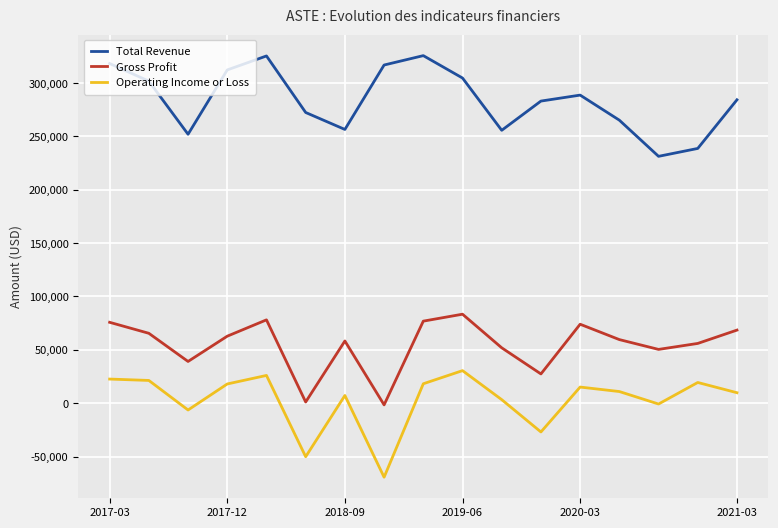

List the series in order of their peak value, lowest first.

Operating Income or Loss, Gross Profit, Total Revenue